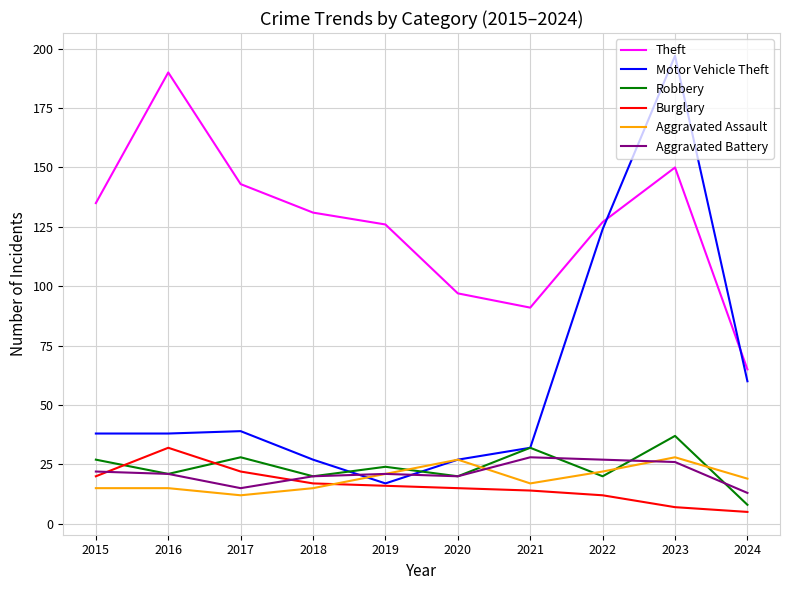

True or false: Motor Vehicle Theft and Robbery intersect in this chart.

True